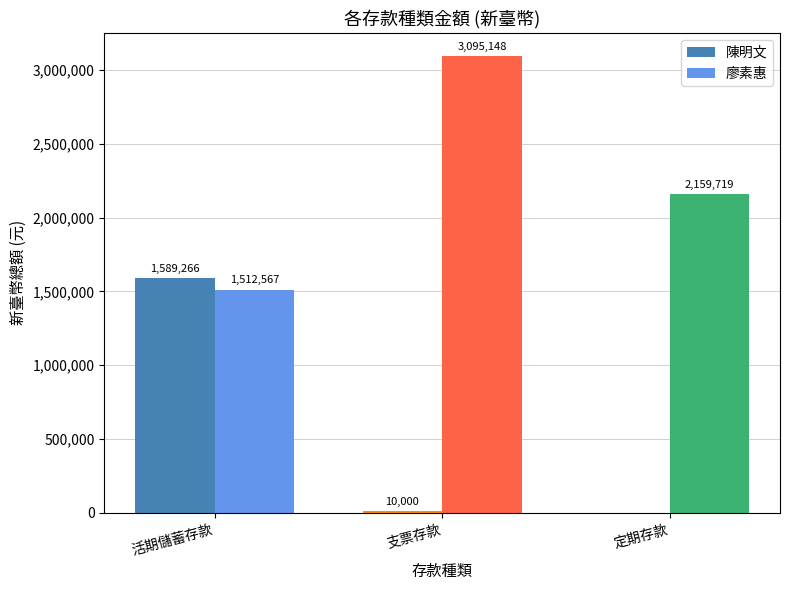

Which series has the largest total across all categories?

廖素惠